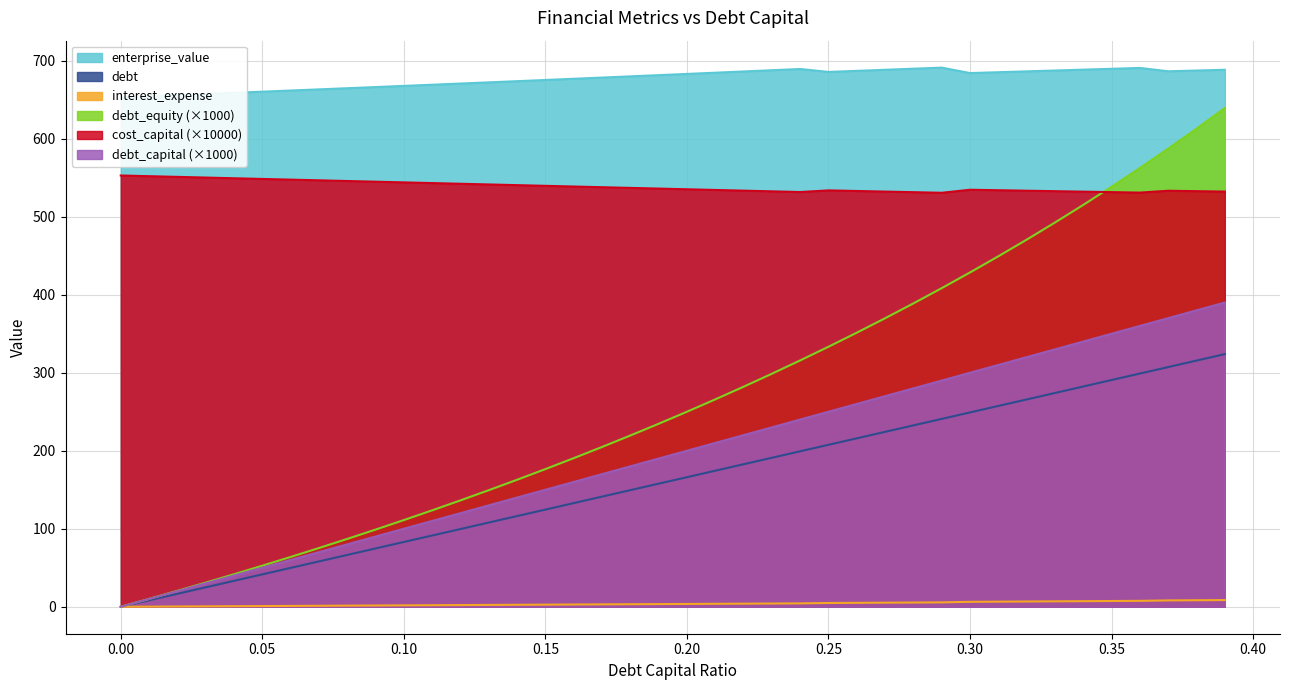

True or false: cost_capital (×10000) and debt_capital (×1000) cross at least once.

False